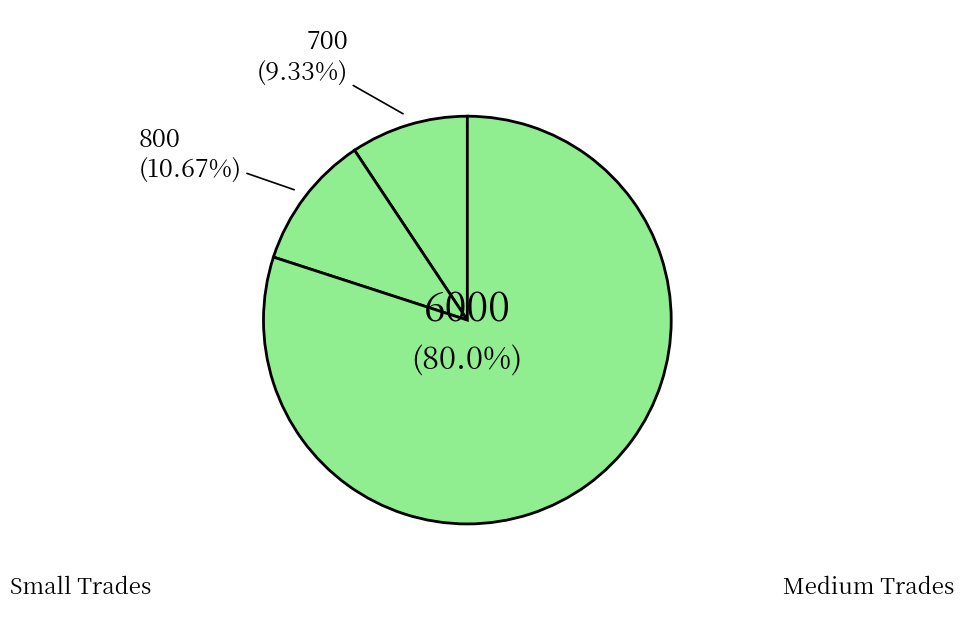

Count the number of slices in the pie.

3